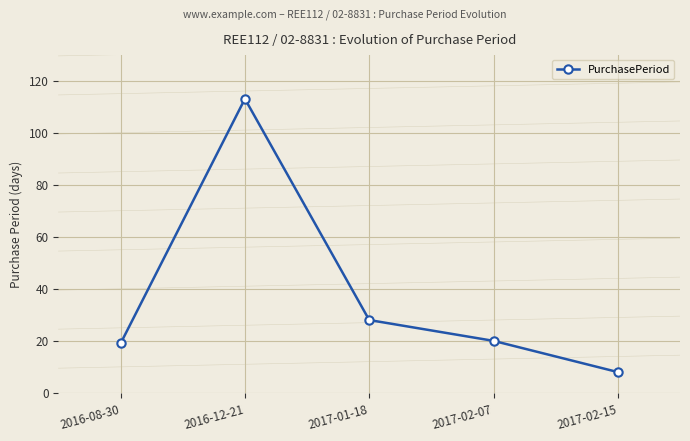

Which has a higher value, 2016-08-30 or 2017-01-18?

2017-01-18